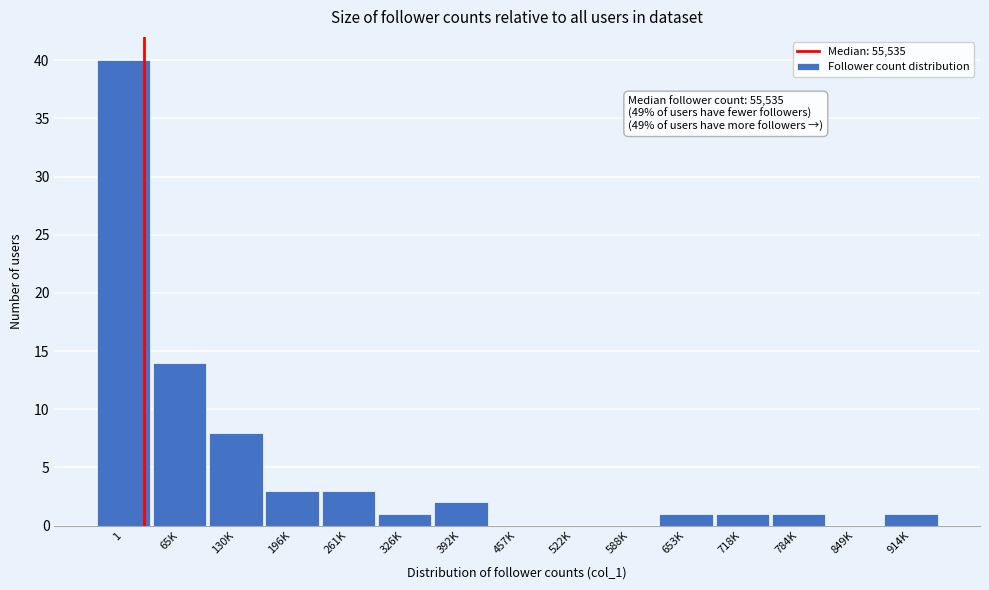

Reading left to right, extract all data points from this chart.

1=40	65K=14	130K=8	196K=3	261K=3	326K=1	392K=2	457K=0	522K=0	588K=0	653K=1	718K=1	784K=1	849K=0	914K=1